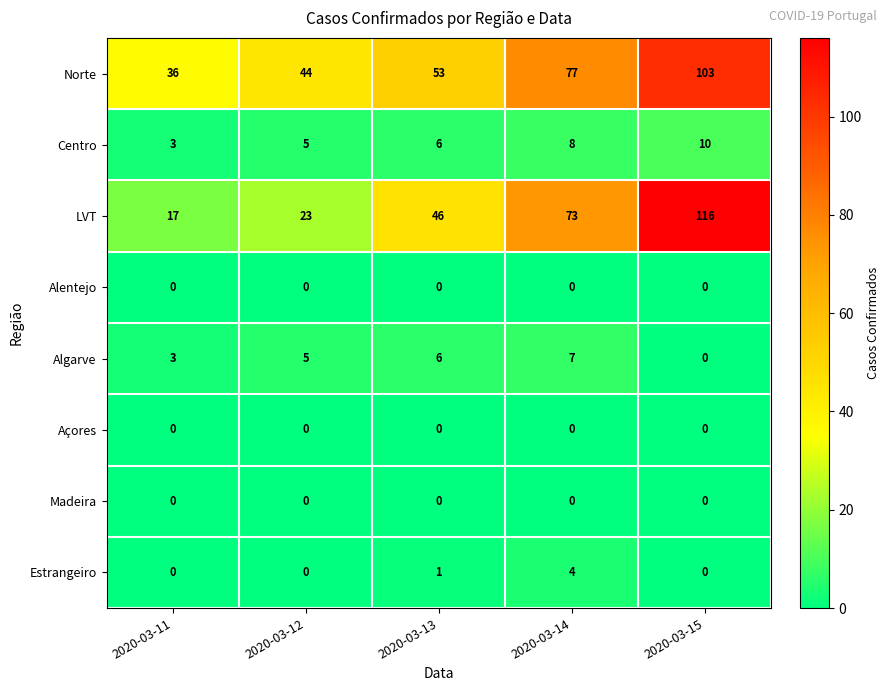

At how many categories does at least one series exceed 29?

5